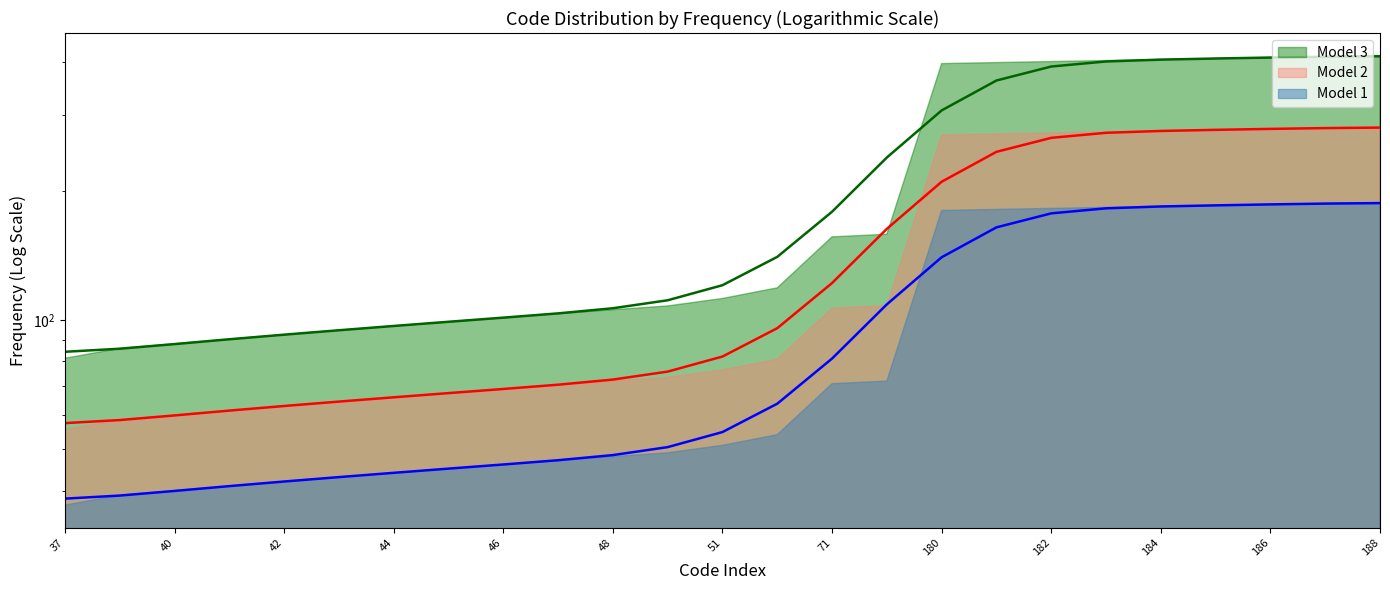

How many values exceed 82?

13